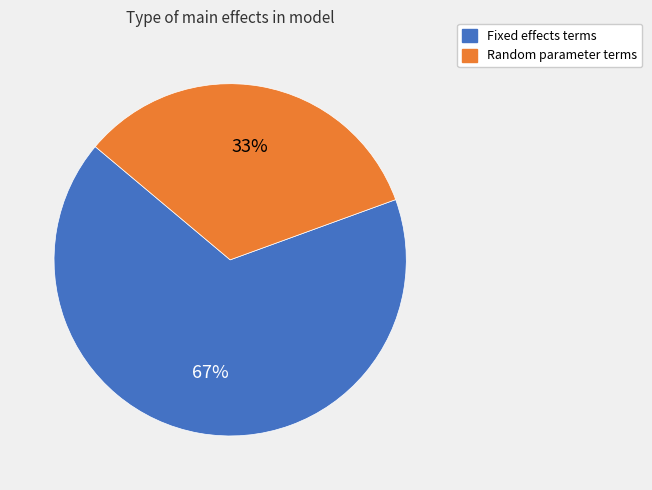

How many segments does this pie chart have?

2